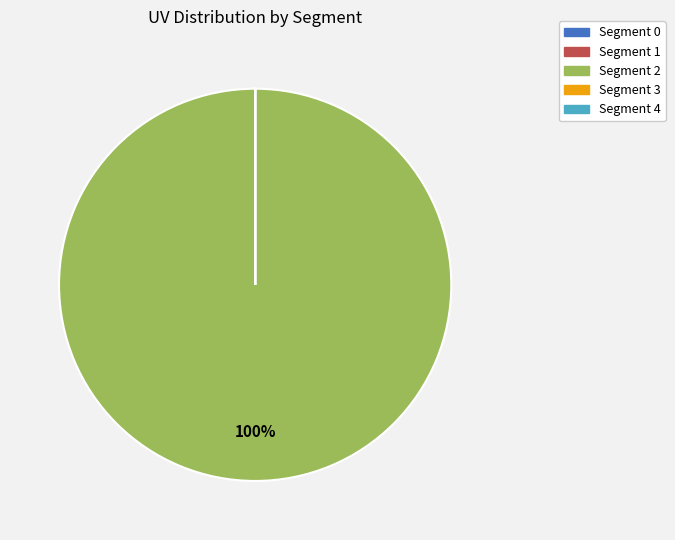

True or false: Segment 2 accounts for 93% of the total.

False